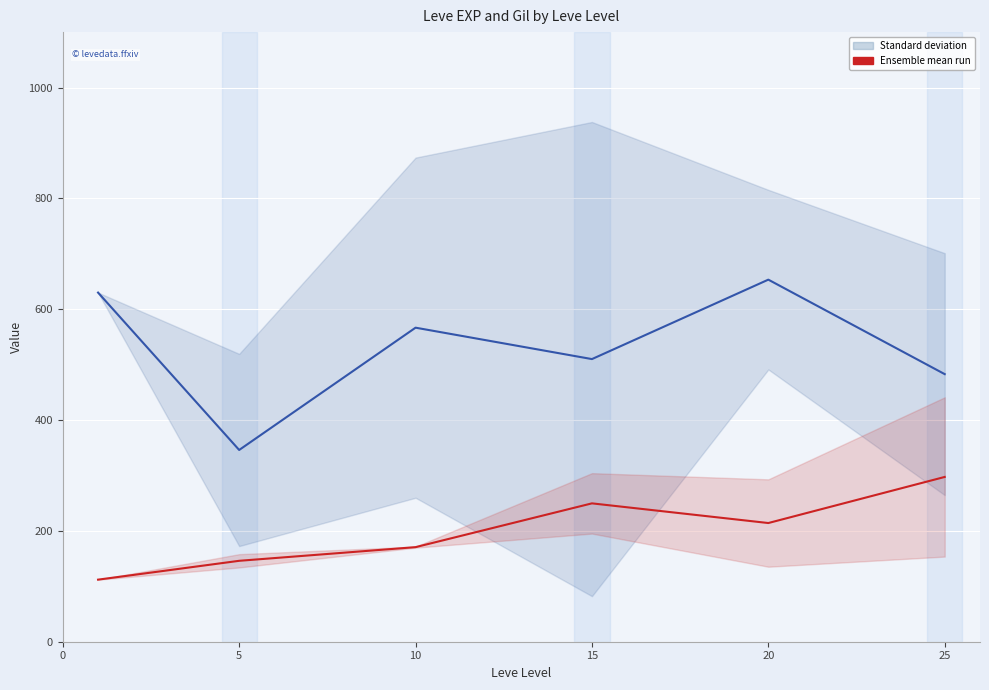

Count the number of data series in this chart.

2